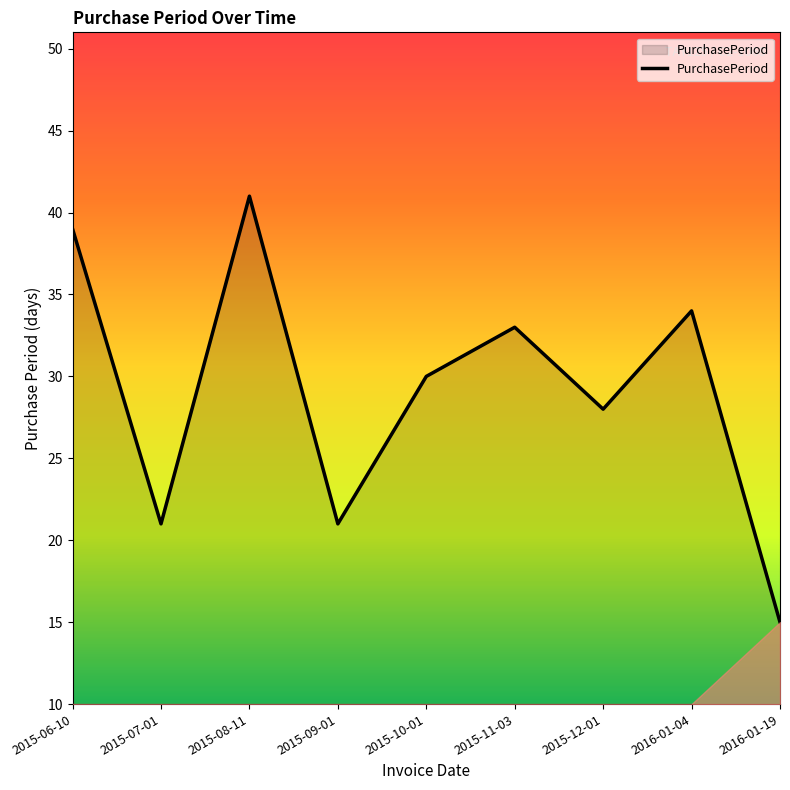

What position from the right is 2015-11-03?

4